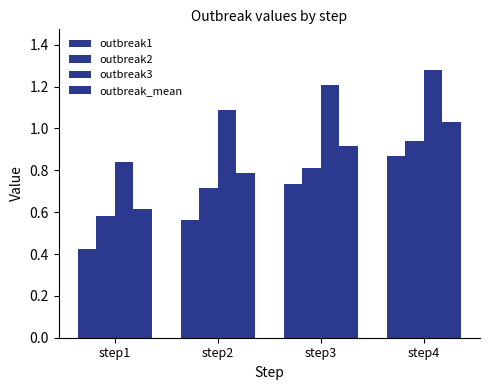

How many data points does each series have?

4